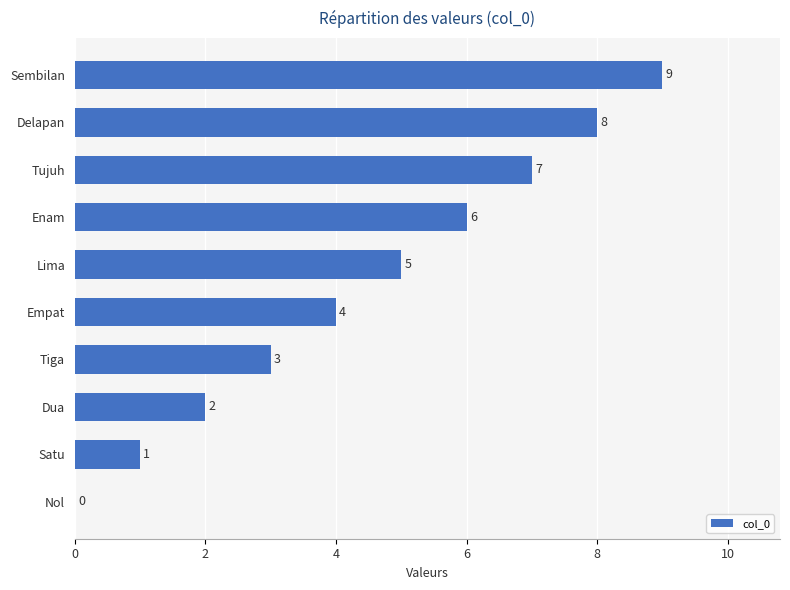

Where is the data nearest to the value 4?

Empat